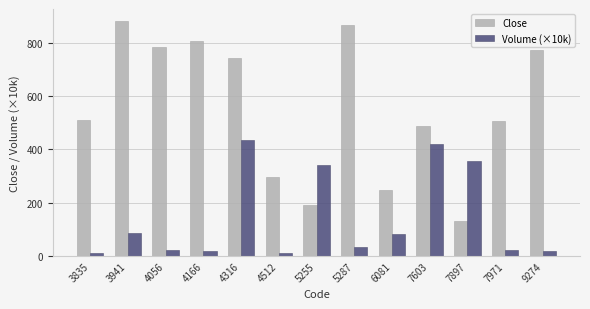

What is the difference between the highest and lowest values at 3941?

796.4